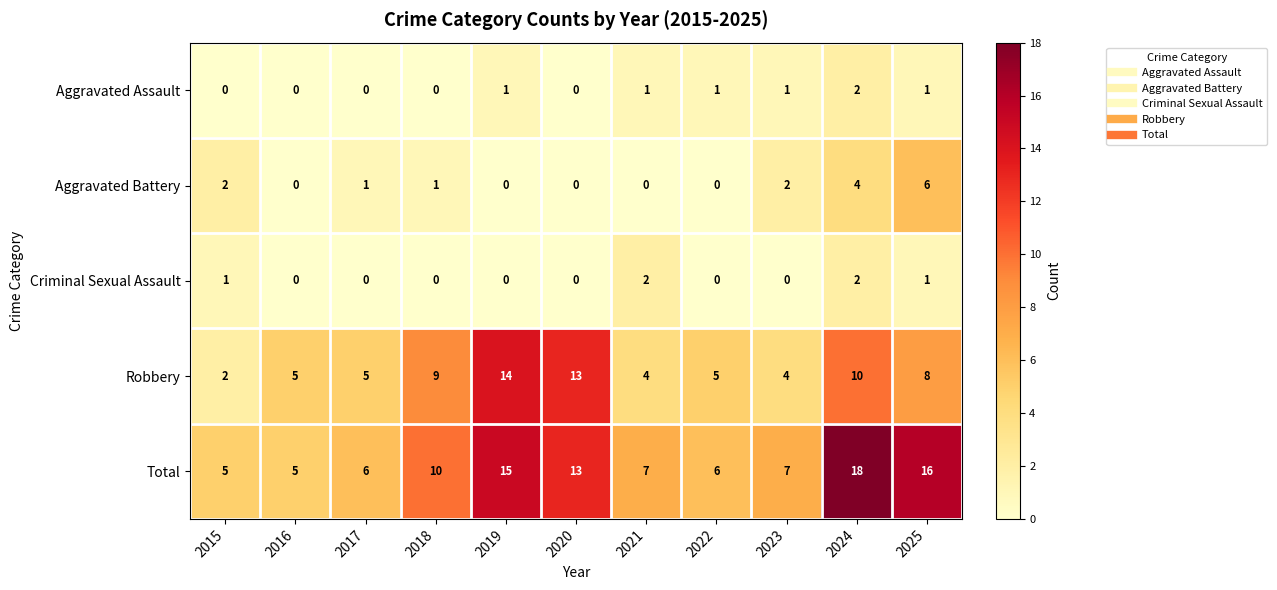

At how many categories does at least one series exceed 14?

3